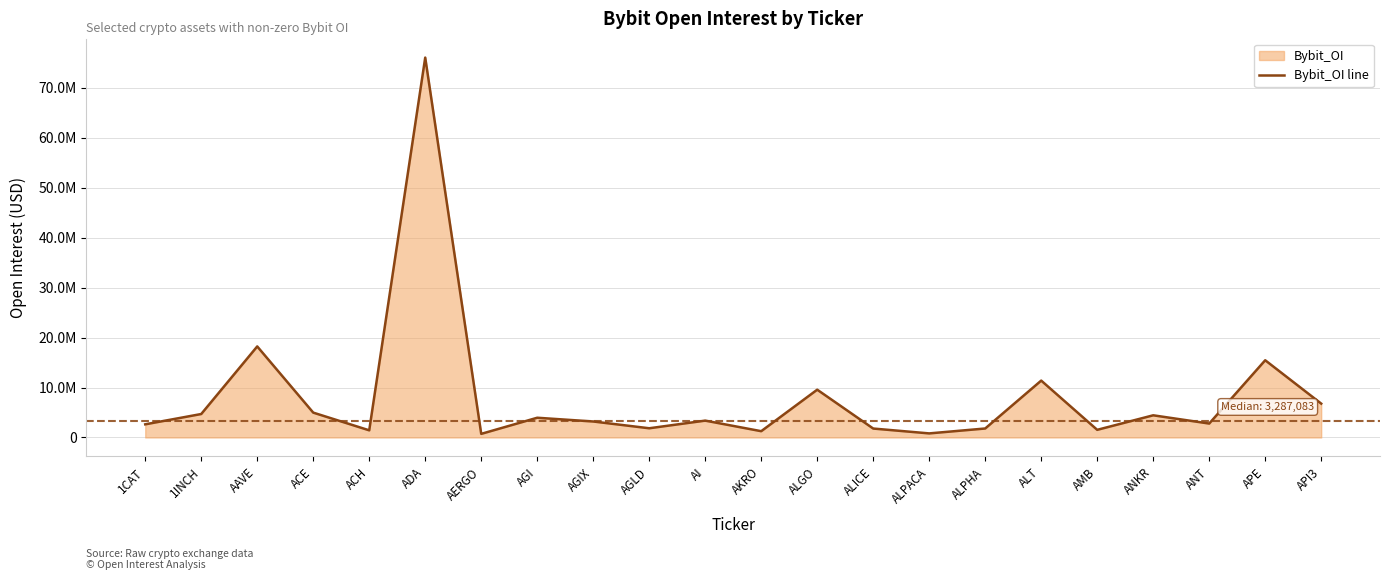

Reading right to left, transcribe all the data shown in this chart.

6777910	15454528	2785864	4437965	1529799	11383386	1797555	815569	1787602	9563176	1257737	3374287	1843435	3199879	3949741	723160	76026269	1432188	4975728	18220749	4695250	2630761